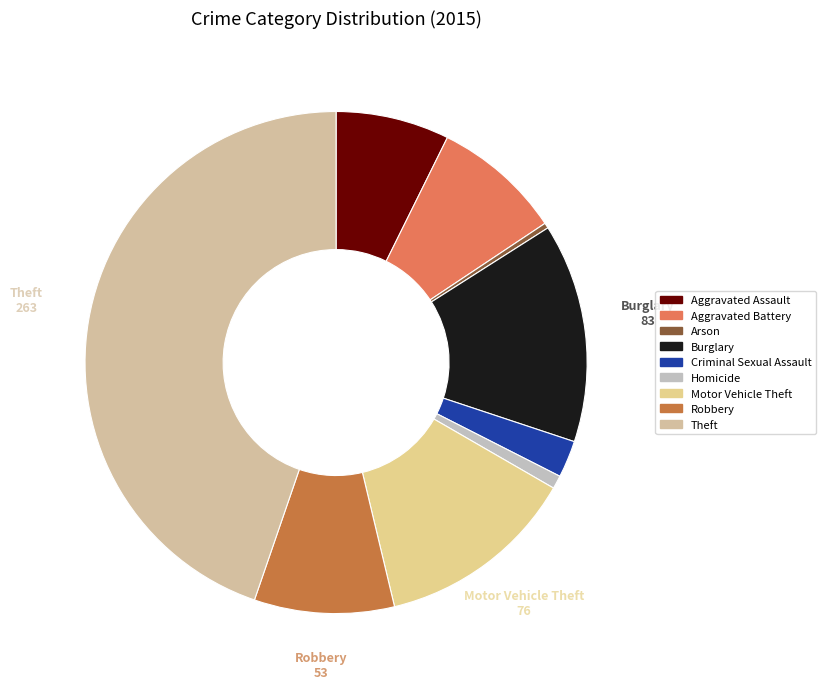

Combined, what portion of the pie is Motor Vehicle Theft and Arson?

13.3%